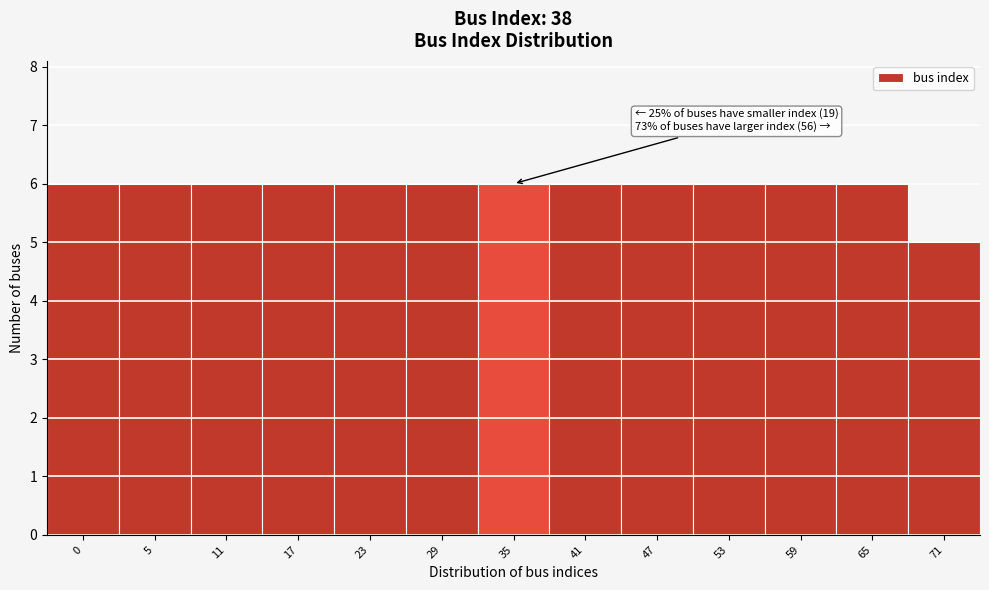

Reading left to right, list all the values displayed in this chart.

6	6	6	6	6	6	6	6	6	6	6	6	5